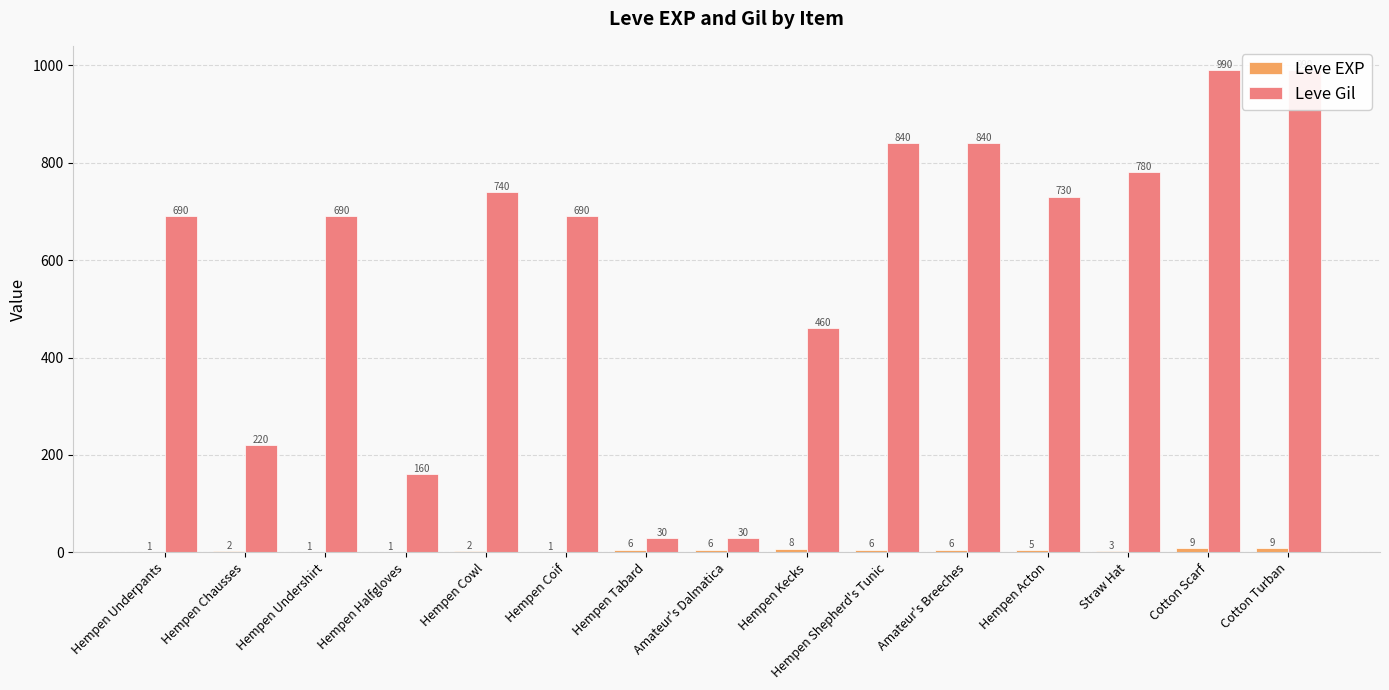

Reading left to right, transcribe all the data shown in this chart.

Leve EXP: Hempen Underpants=1	Hempen Chausses=2	Hempen Undershirt=1	Hempen Halfgloves=1	Hempen Cowl=2	Hempen Coif=1	Hempen Tabard=6	Amateur's Dalmatica=6	Hempen Kecks=8	Hempen Shepherd's Tunic=6	Amateur's Breeches=6	Hempen Acton=5	Straw Hat=3	Cotton Scarf=9	Cotton Turban=9
Leve Gil: Hempen Underpants=690	Hempen Chausses=220	Hempen Undershirt=690	Hempen Halfgloves=160	Hempen Cowl=740	Hempen Coif=690	Hempen Tabard=30	Amateur's Dalmatica=30	Hempen Kecks=460	Hempen Shepherd's Tunic=840	Amateur's Breeches=840	Hempen Acton=730	Straw Hat=780	Cotton Scarf=990	Cotton Turban=990